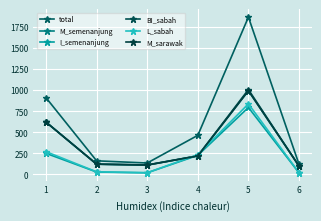

Is it true that M_semenanjung equals 72 at 3?

False